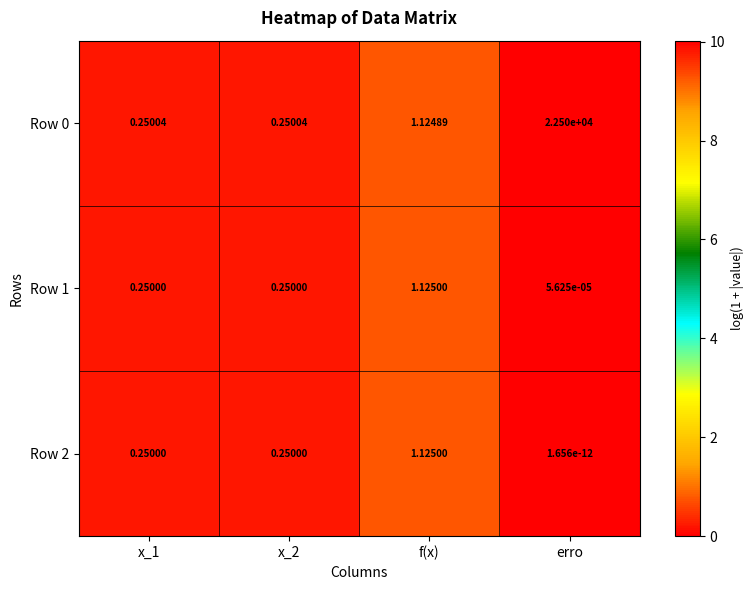

Which label corresponds to the smallest value in the chart?

erro